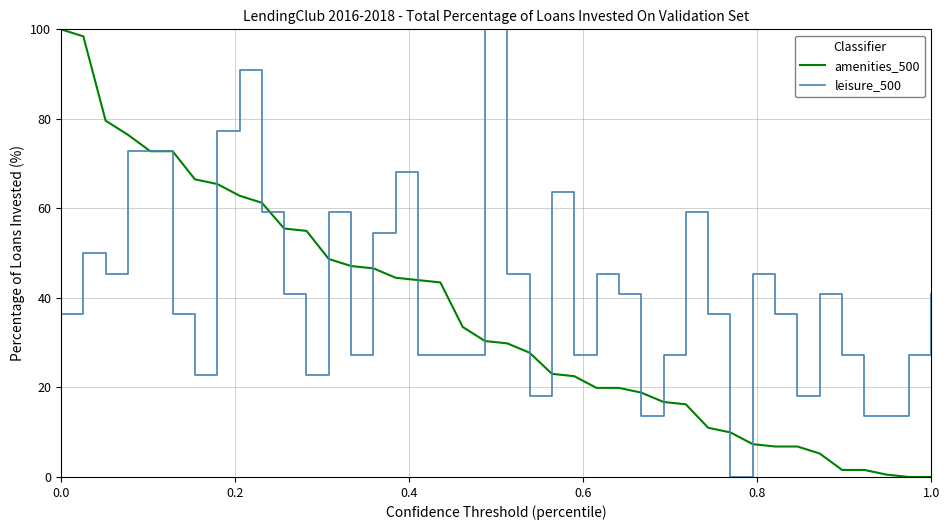

Rank the series by their average value, from highest to lowest.

leisure_500, amenities_500